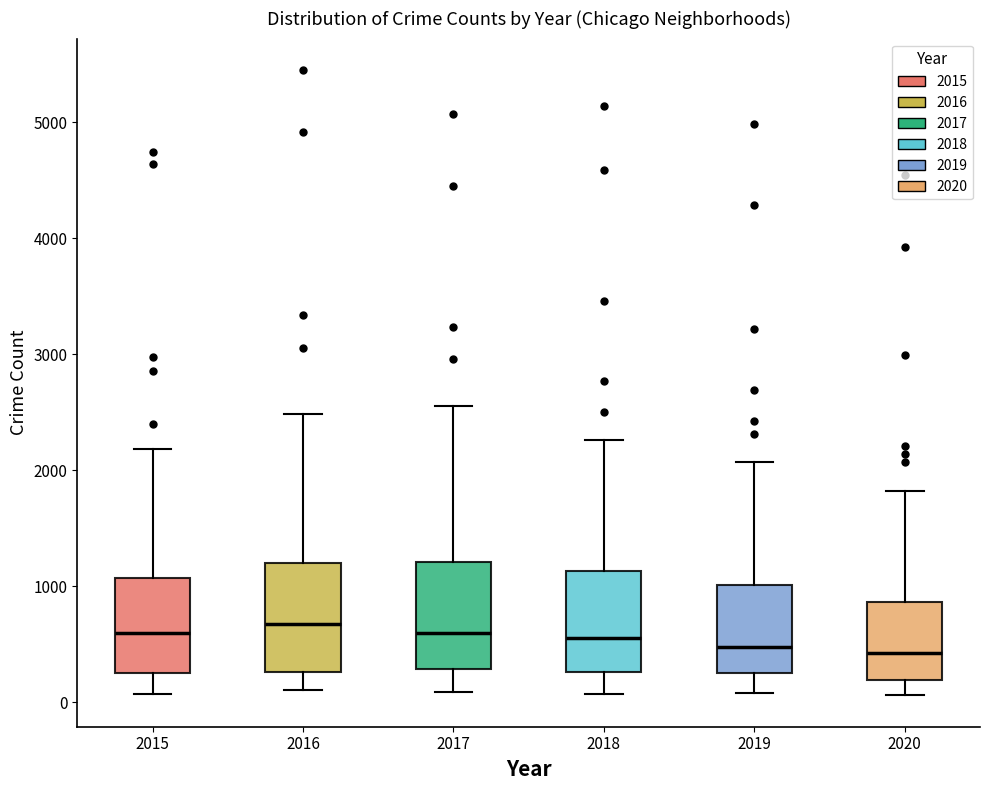

Reading left to right, read every box against the y-axis: the position of its median line, the range the box covers, and the ends of its whiskers. The values are not printed on the chart, so give them approximately, as read against the axis.

2015: median 600, box 300 to 1100, whiskers 100 to 2200
2016: median 700, box 300 to 1200, whiskers 100 to 2500
2017: median 600, box 300 to 1200, whiskers 100 to 2600
2018: median 600, box 300 to 1100, whiskers 100 to 2300
2019: median 500, box 300 to 1000, whiskers 100 to 2100
2020: median 400, box 200 to 900, whiskers 100 to 1800